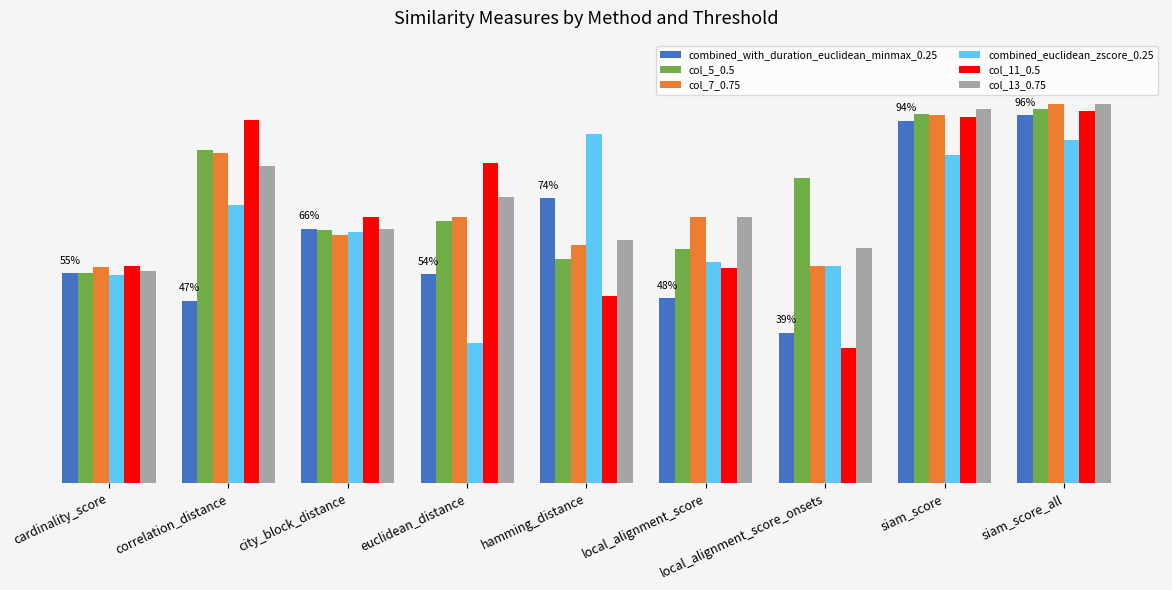

At euclidean_distance, list the series in order from smallest to largest.

combined_euclidean_zscore_0.25, combined_with_duration_euclidean_minmax_0.25, col_5_0.5, col_7_0.75, col_13_0.75, col_11_0.5